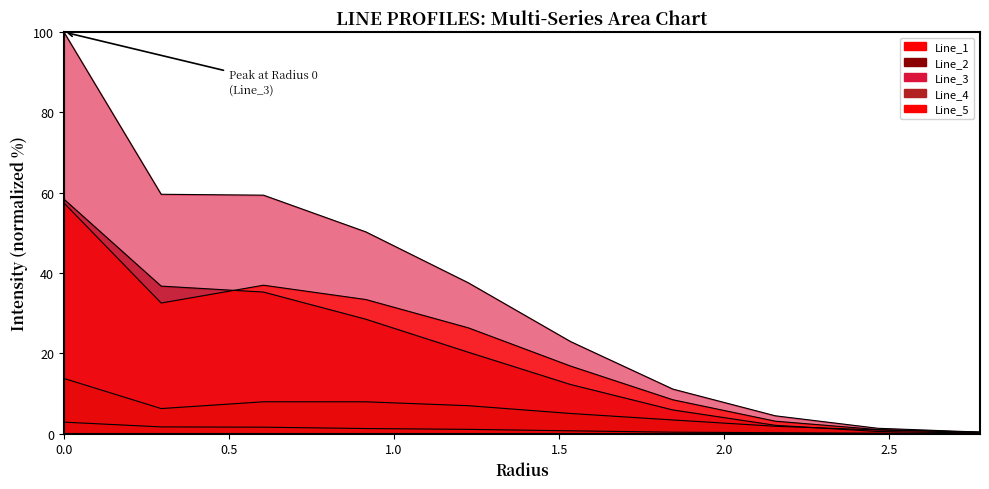

Is the value of Line_2 at 1.5 greater than the value of Line_1 at 1.0?

Yes